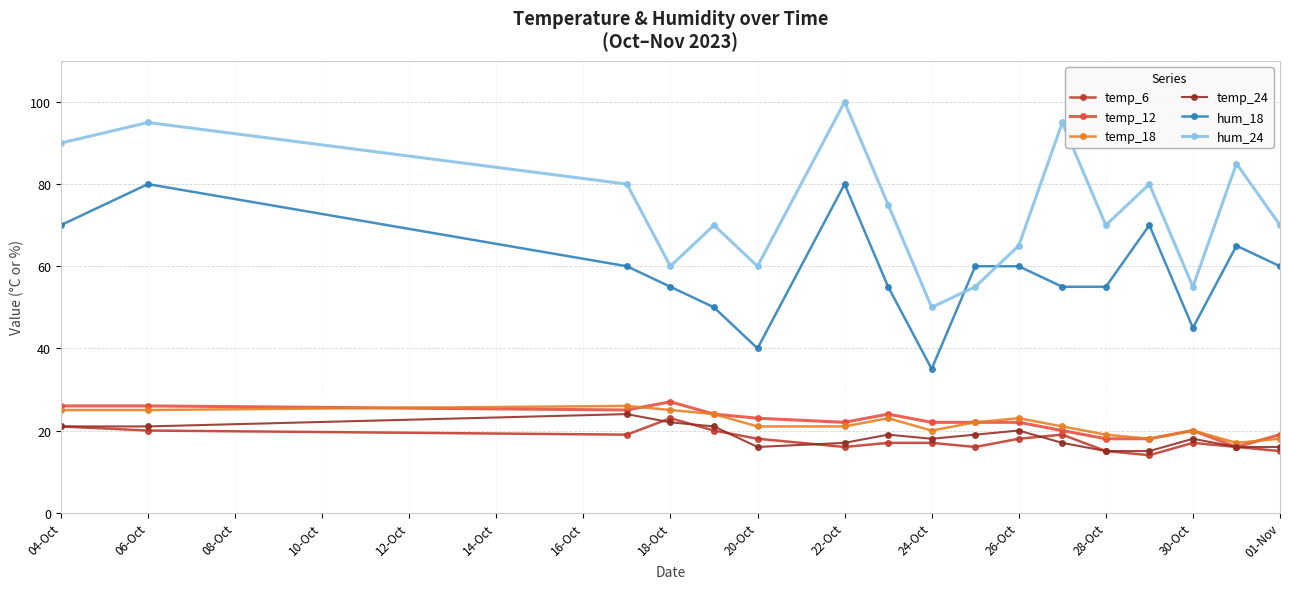

Which series has the largest range (max minus min)?

hum_24